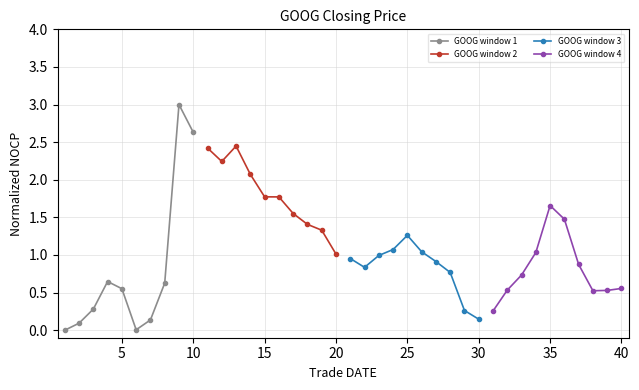

True or false: GOOG window 1 has more than 0 points higher than both neighbors.

True